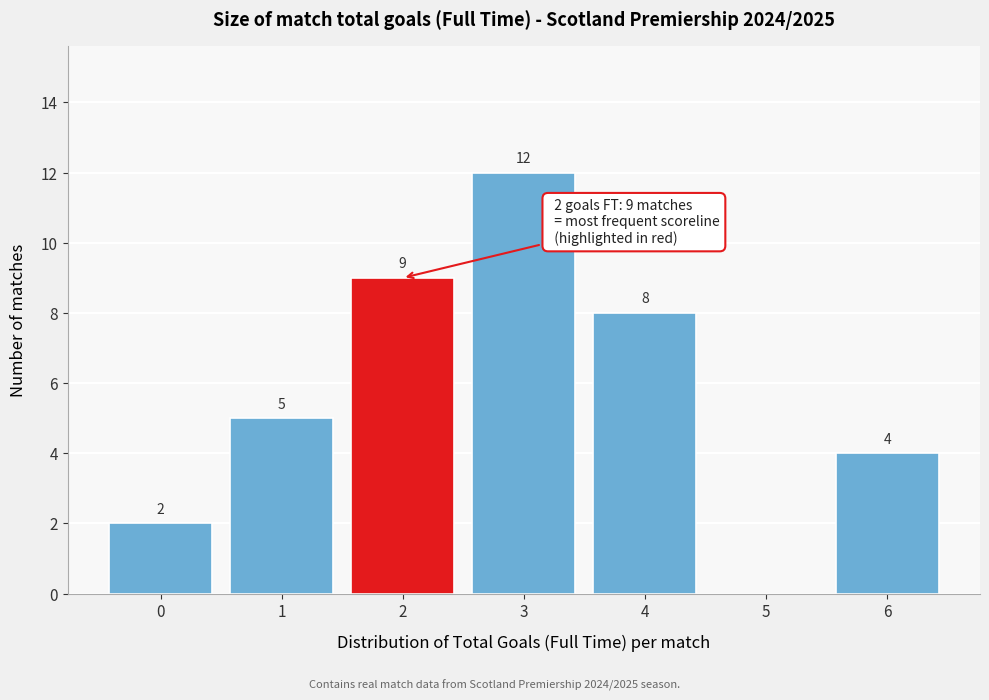

Reading left to right, what are all the values shown in this chart?

0=2	1=5	2=9	3=12	4=8	5=0	6=4